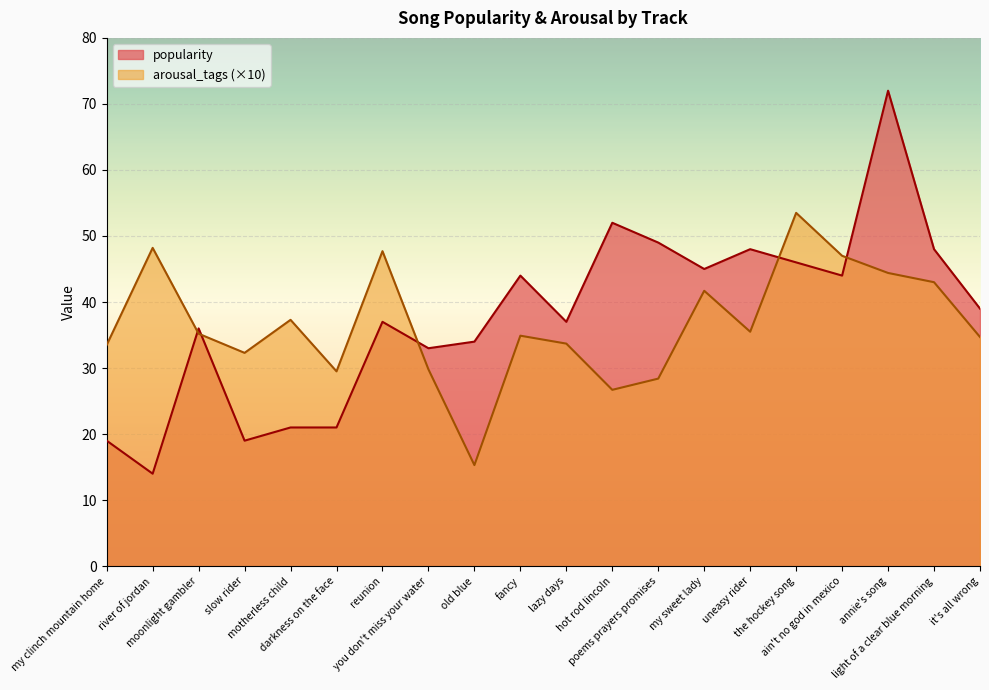

What are all the series names shown in the legend?

popularity, arousal_tags (×10)